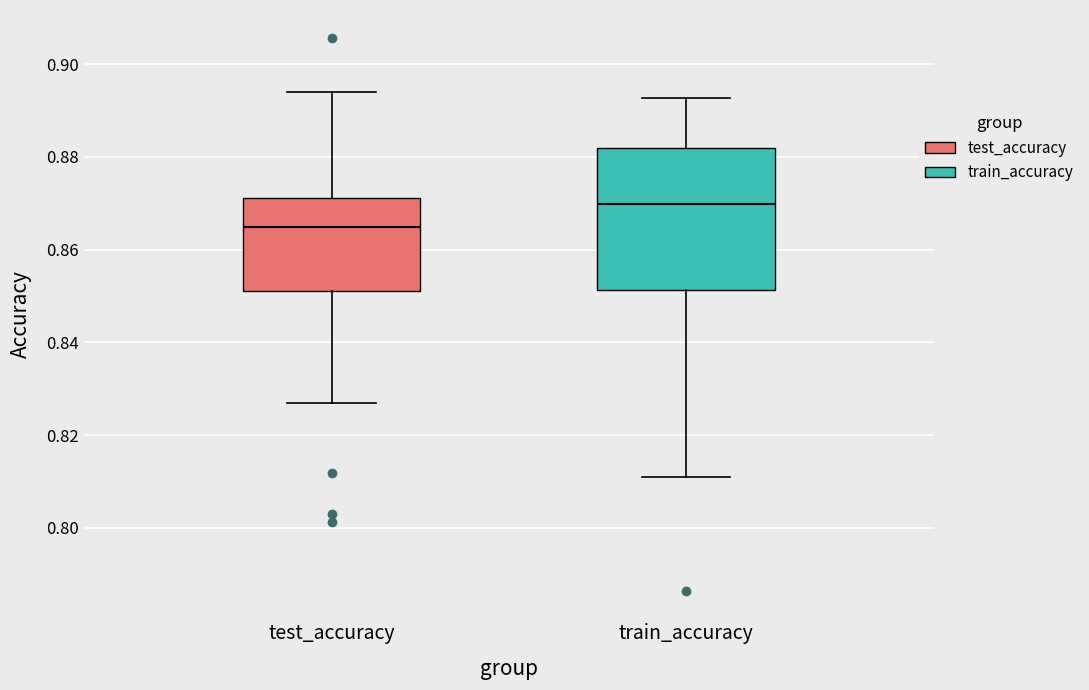

Reading left to right, read every box against the y-axis: the position of its median line, the range the box covers, and the ends of its whiskers. The values are not printed on the chart, so give them approximately, as read against the axis.

test_accuracy: median 0.864, box 0.852 to 0.872, whiskers 0.828 to 0.894
train_accuracy: median 0.870, box 0.852 to 0.882, whiskers 0.812 to 0.892